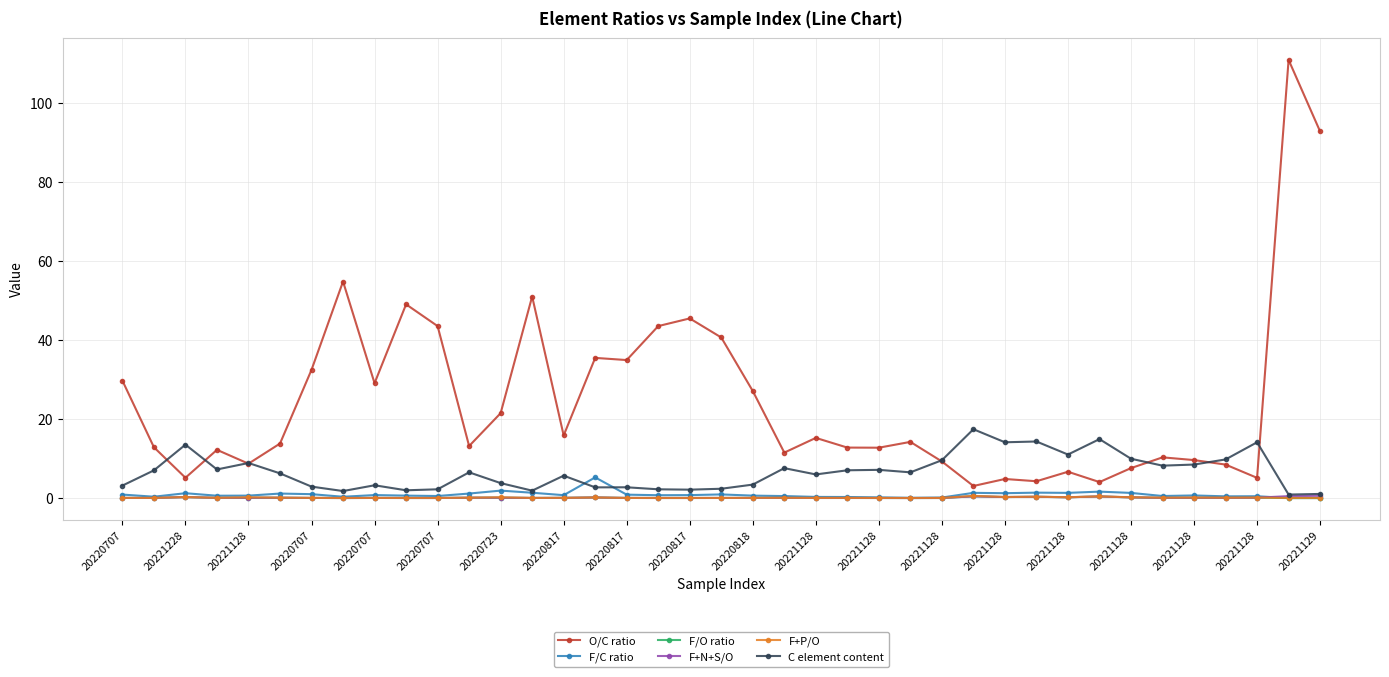

What is the maximum value shown in the chart?

110.8